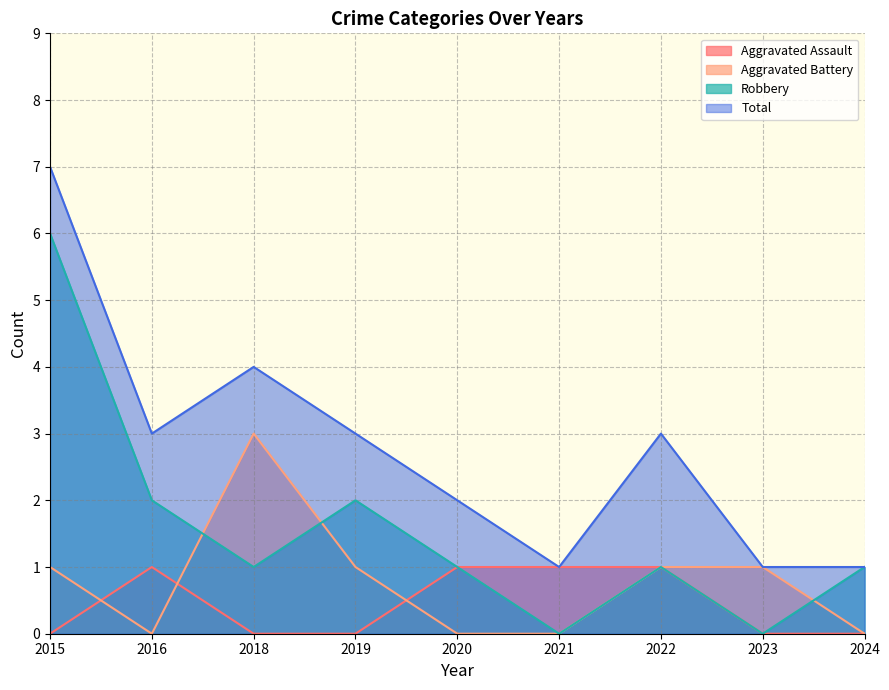

True or false: Aggravated Battery and Total cross at least once.

False